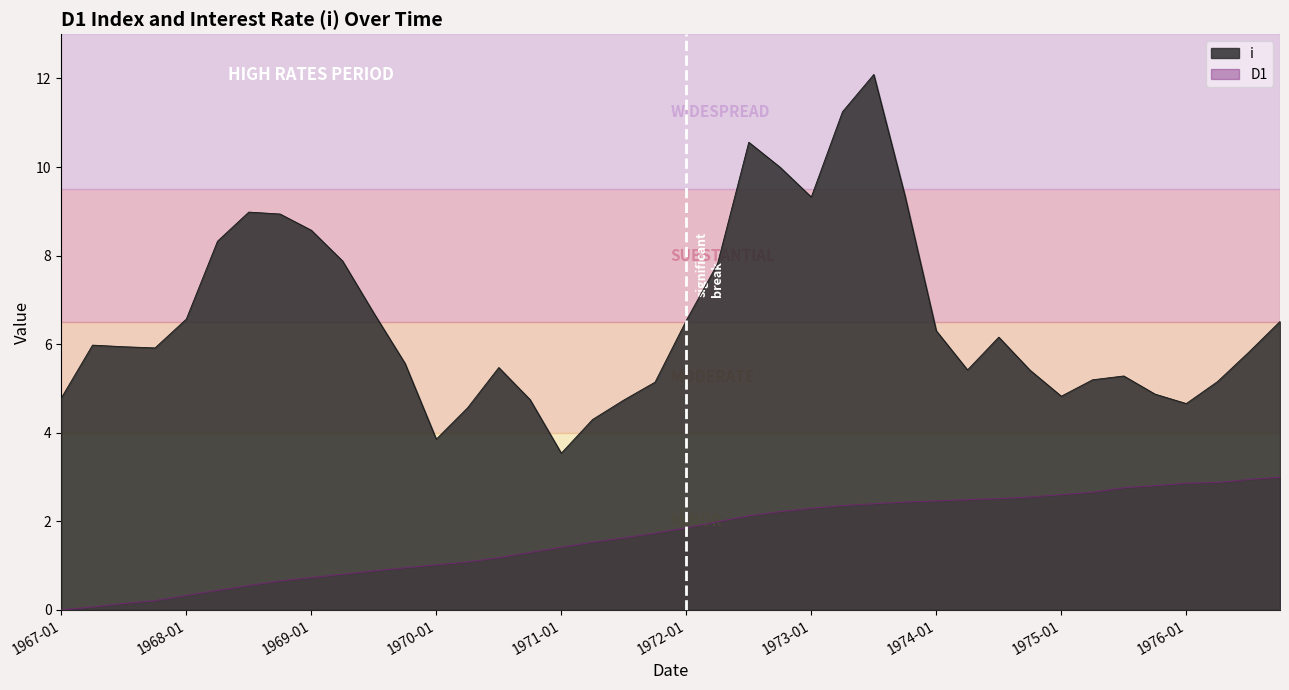

Which has a higher value, 1967-04 or 1967-10?

1967-10